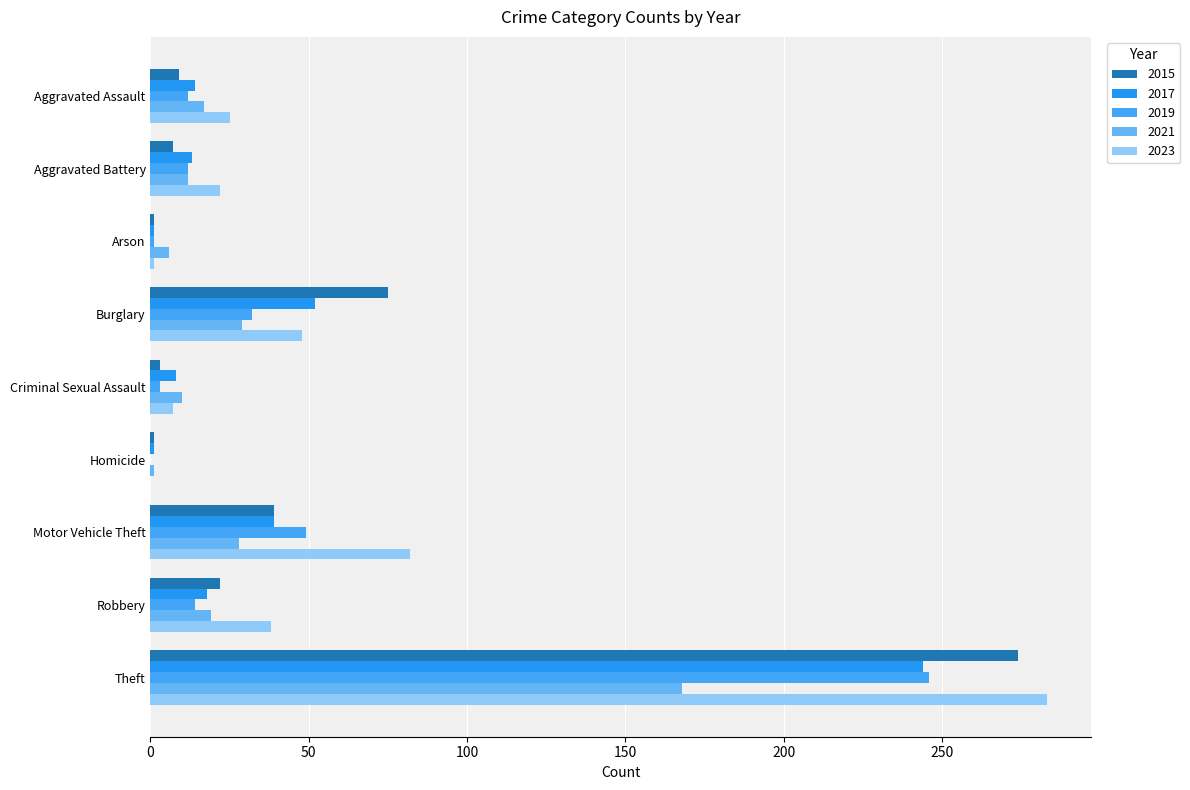

At how many categories does at least one series exceed 96?

1